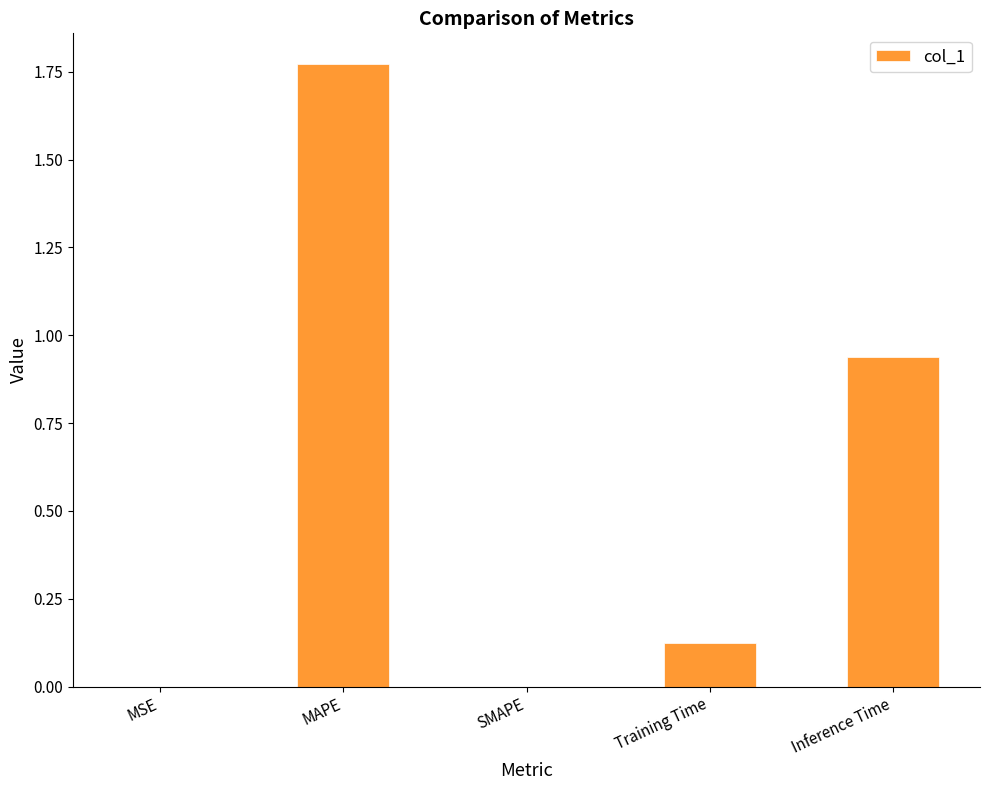

What is the sum of all values?

2.8